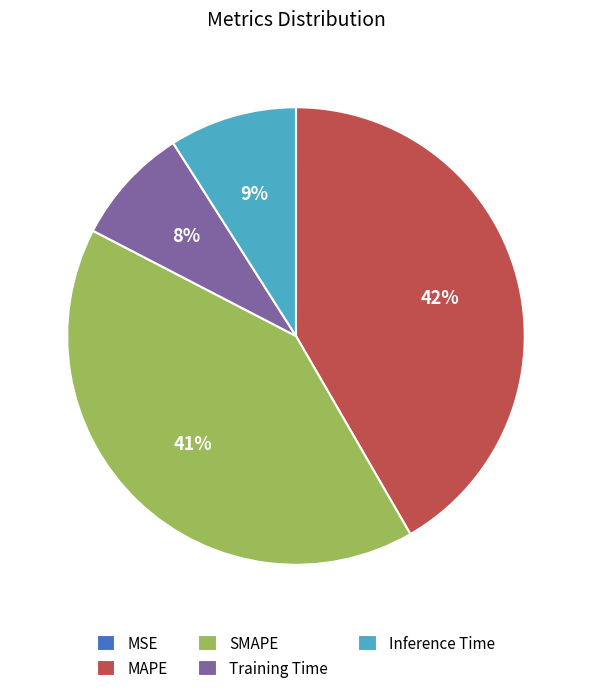

To the nearest percent, what percentage of the pie is Inference Time?

9%